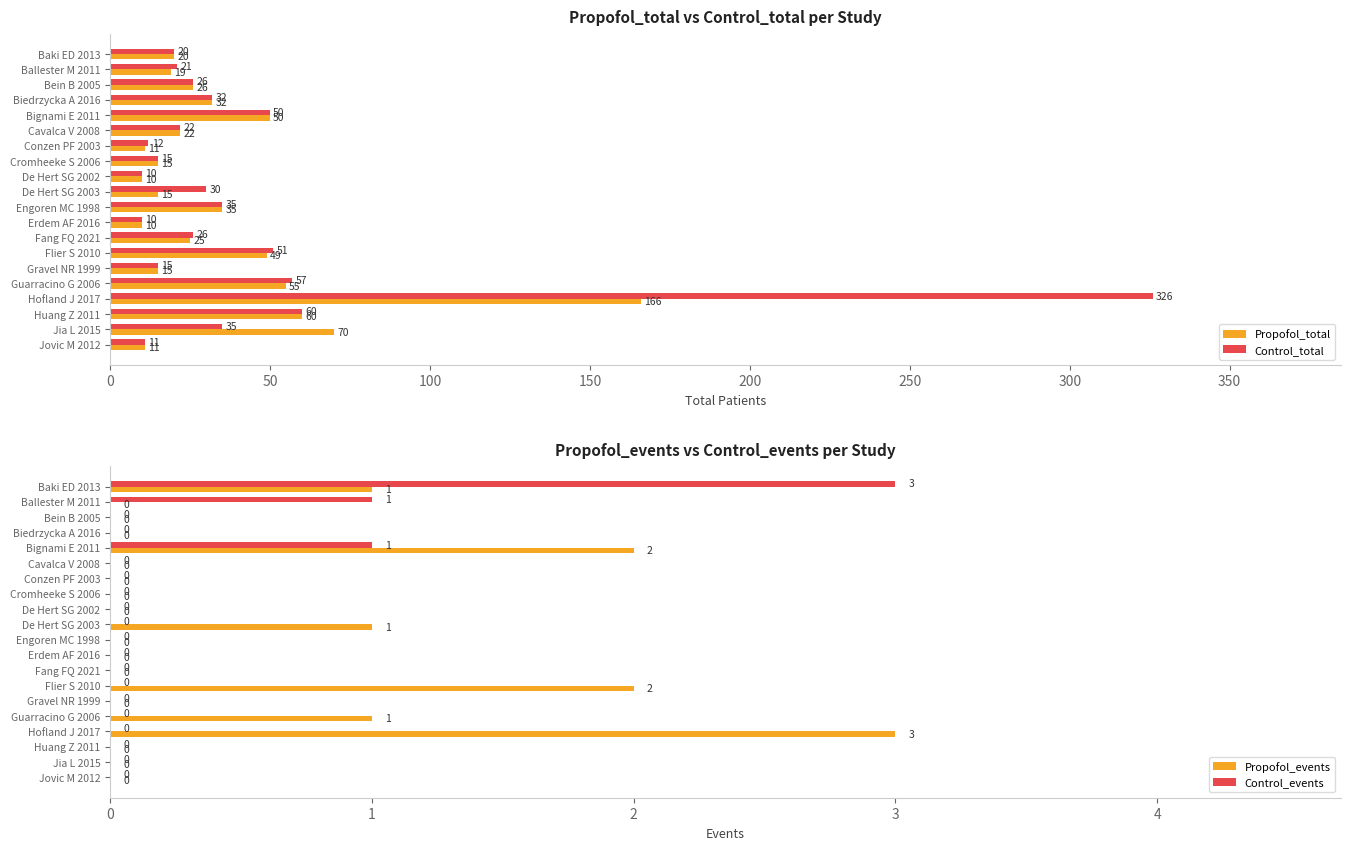

What is the minimum value for Propofol_total?

10